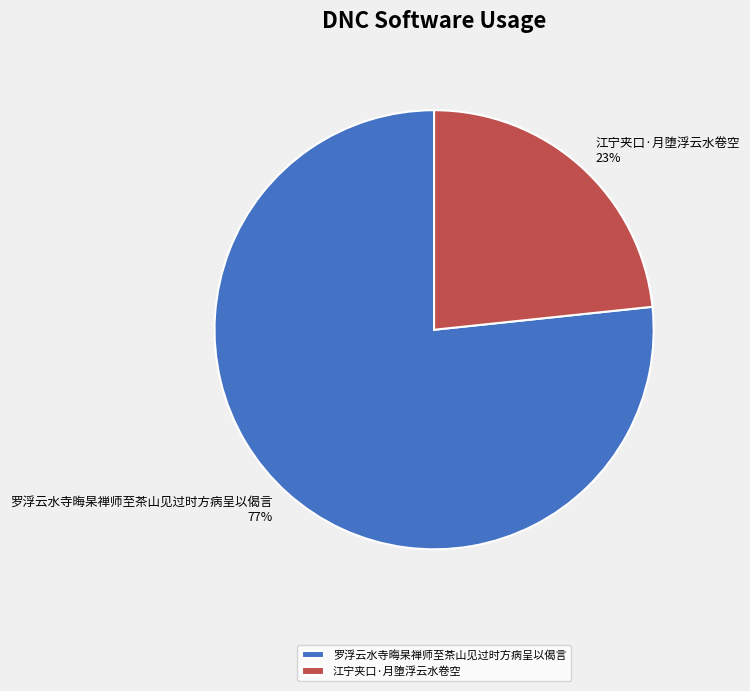

Do 江宁夹口·月堕浮云水卷空 and 罗浮云水寺晦杲禅师至茶山见过时方病呈以偈言 together represent more than half of the pie?

Yes